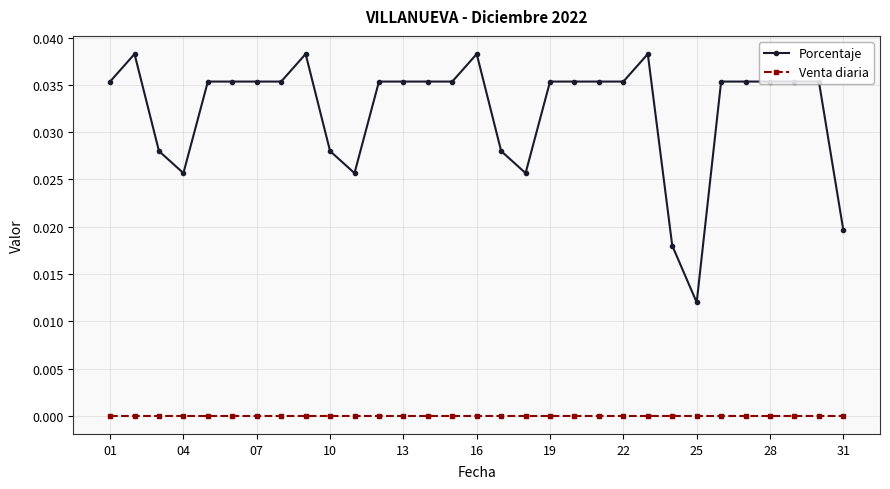

Rank the series by their average value, from lowest to highest.

Venta diaria, Porcentaje